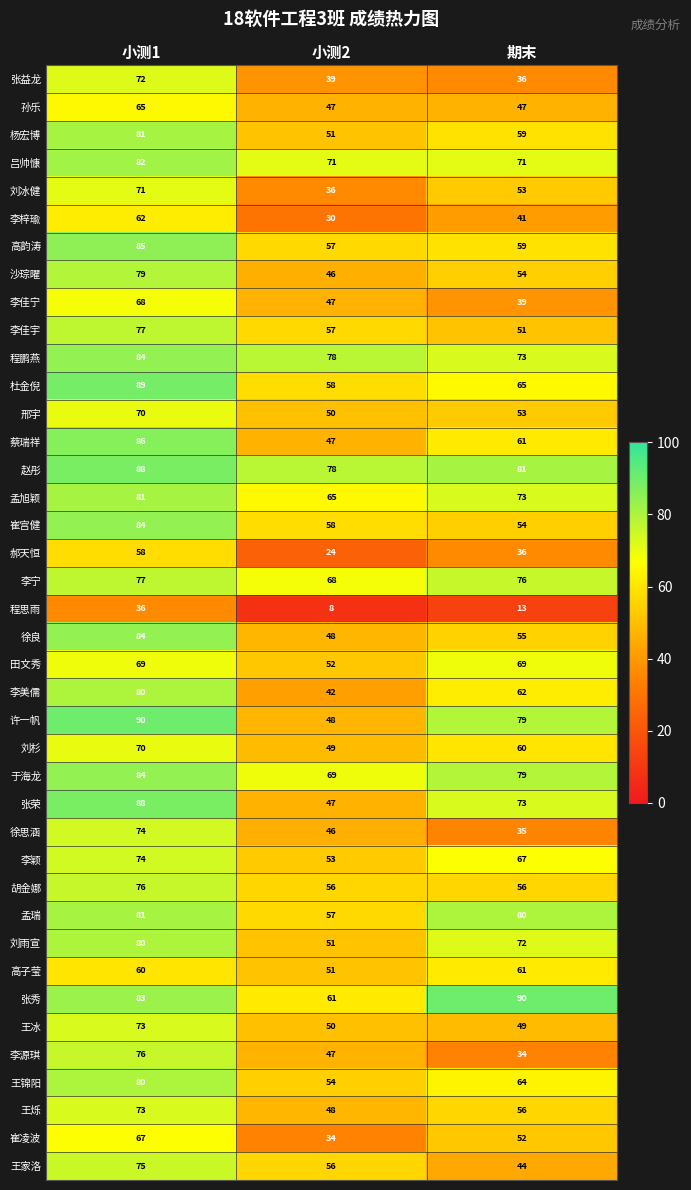

Which label corresponds to the smallest value in the chart?

小测2